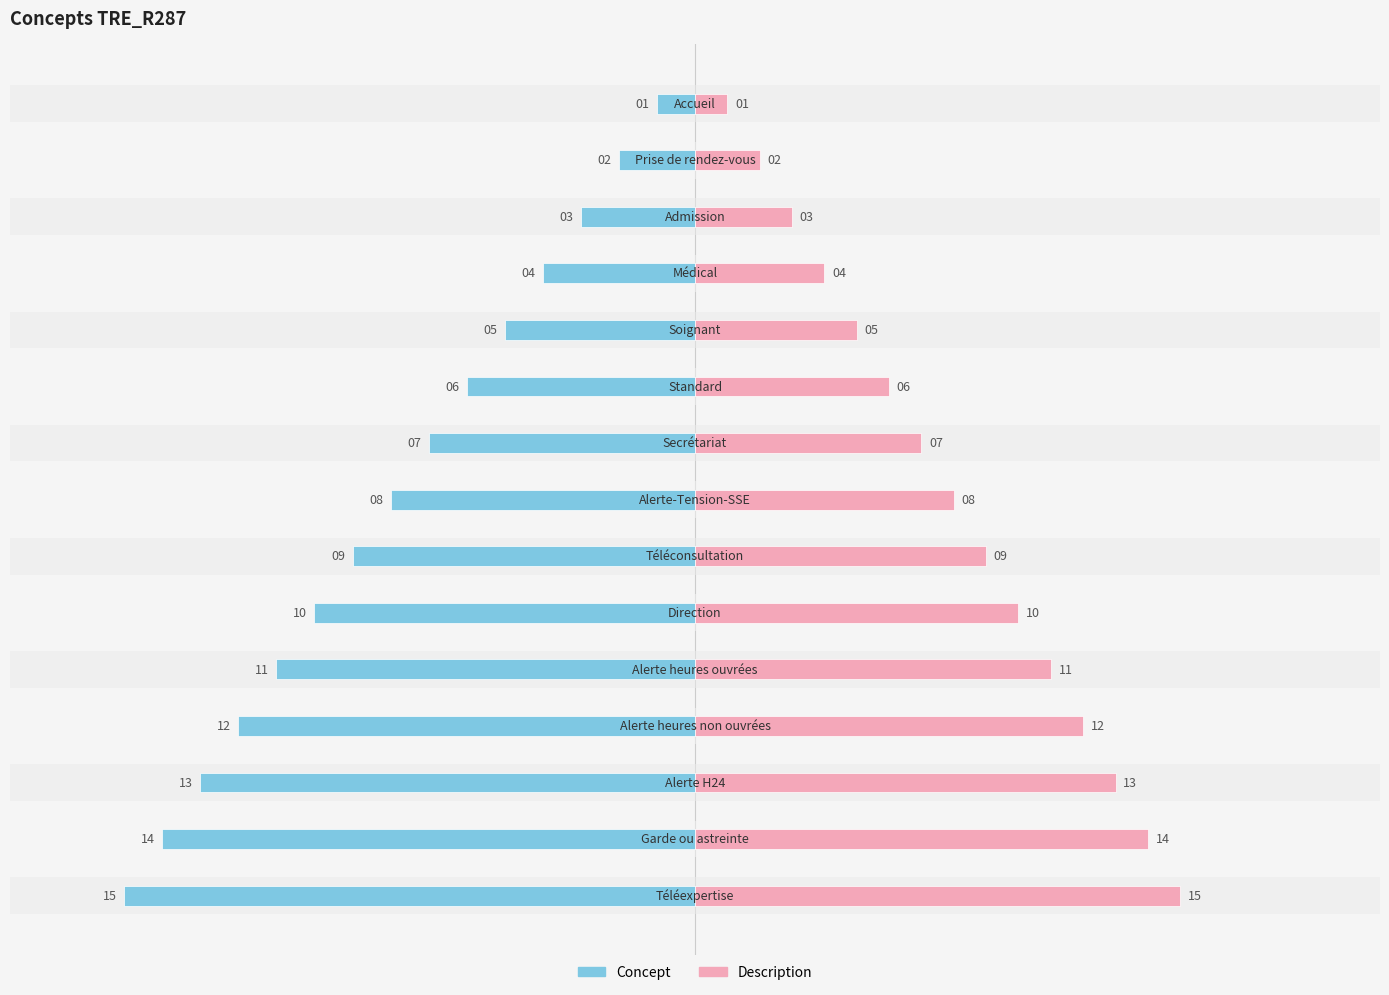

What is the difference between the maximum and minimum values in the Concept (Code) series?

14.0